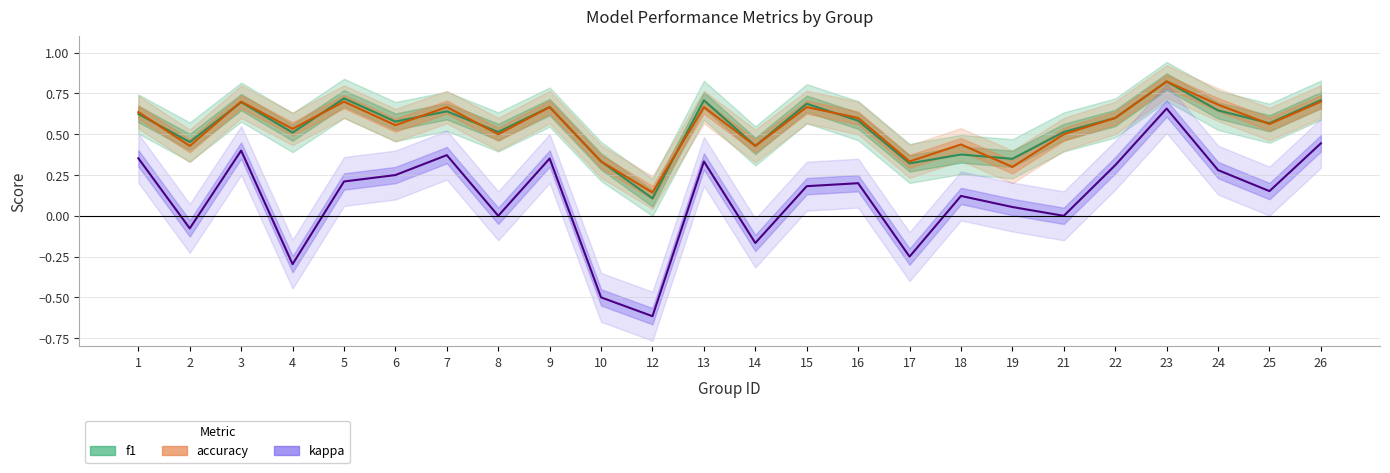

Does the chart display data point markers on the line(s)?

No